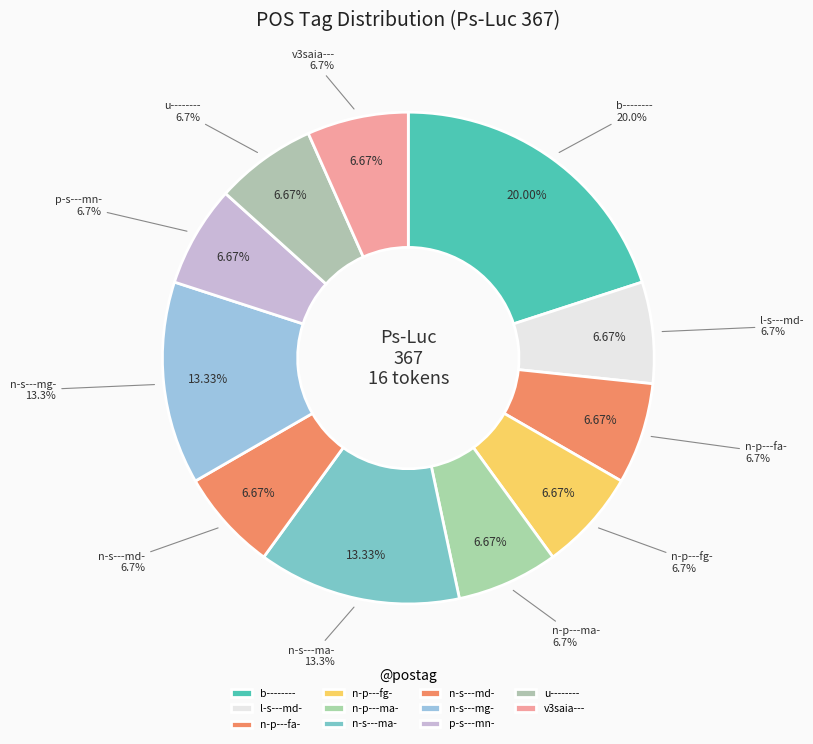

Does v3saia--- represent more than half of the total?

No